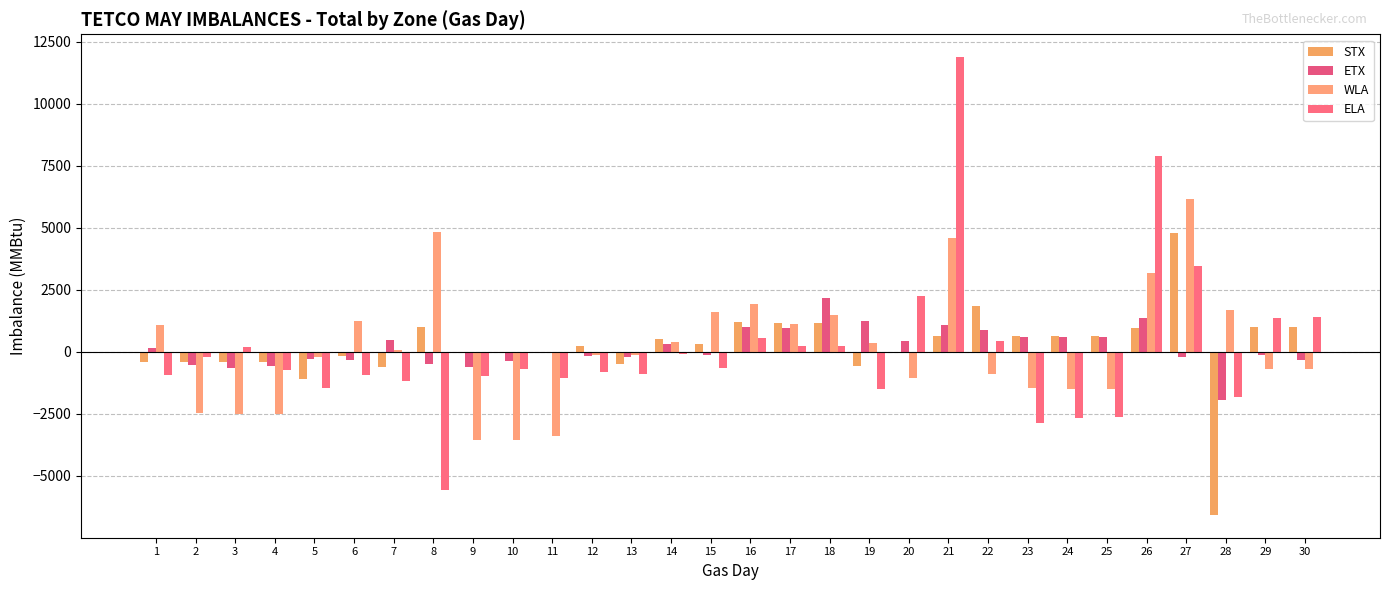

Reading left to right, extract all data points from this chart.

STX: -426	-394	-408	-416	-1073	-181	-608	985	-49	-63	-33	239	-474	522	338	1198	1172	1145	-576	-9	634	1851	658	644	624	976	4785	-6567	985	985
ETX: 165	-523	-656	-574	-306	-346	491	-469	-589	-380	-32	-148	-198	303	-130	1003	973	2180	1253	442	1076	874	583	583	618	1351	-213	-1937	-113	-313
WLA: 1071	-2481	-2484	-2511	-207	1263	60	4818	-3535	-3554	-3378	-109	-129	404	1597	1920	1127	1486	353	-1037	4588	-873	-1451	-1485	-1501	3187	6155	1700	-679	-691
ELA: -925	-214	181	-711	-1459	-922	-1159	-5566	-952	-691	-1032	-827	-883	-88	-651	566	218	255	-1494	2242	11878	444	-2854	-2667	-2641	7876	3456	-1799	1373	1420